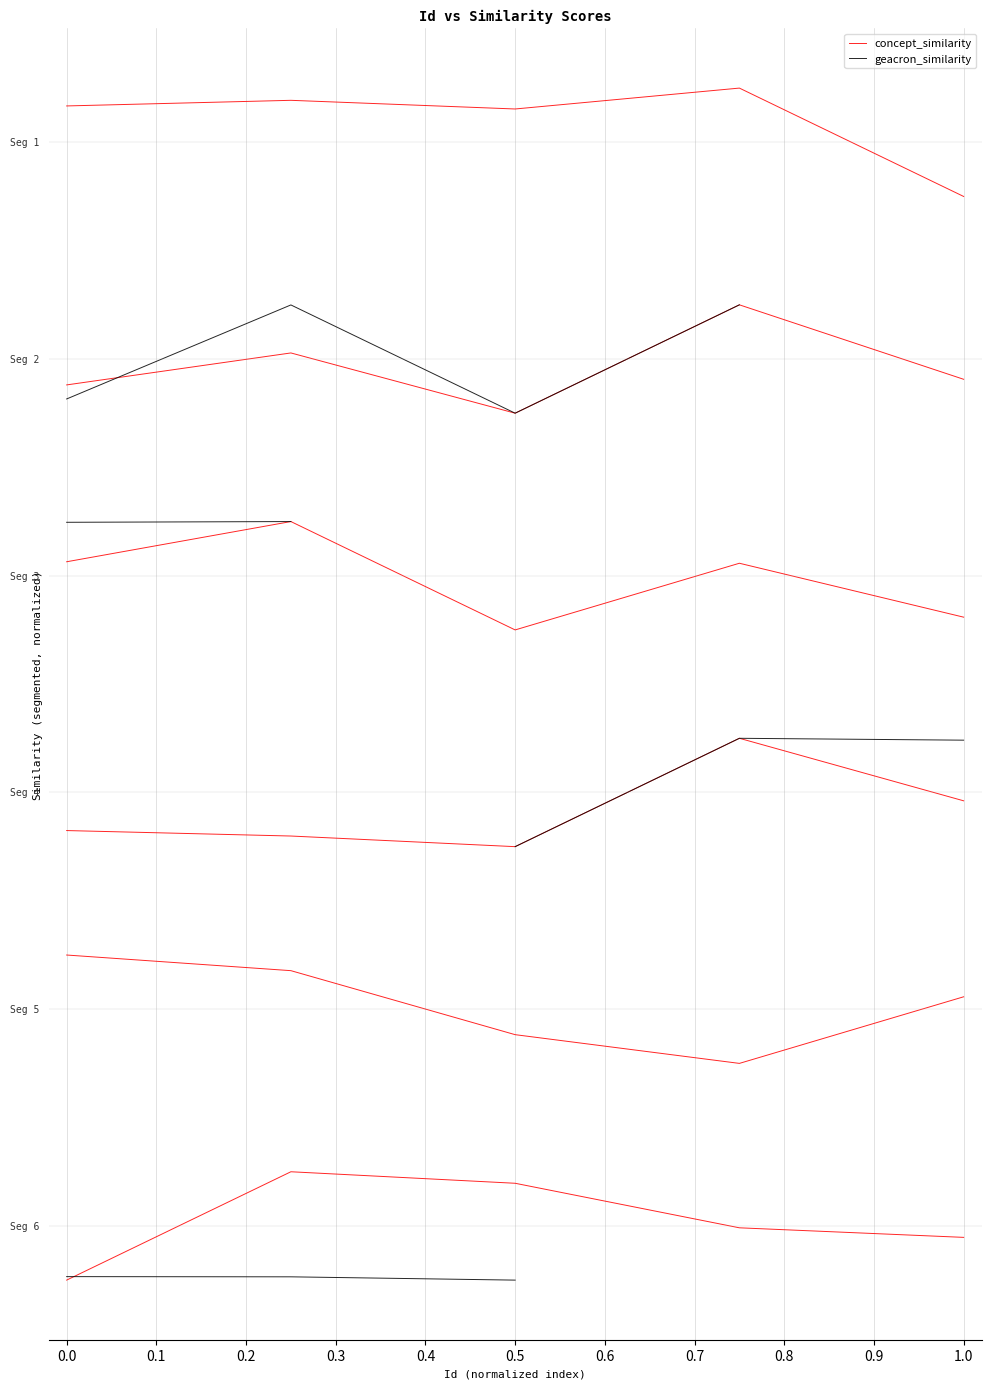

True or false: geacron_similarity has a value of 2.4 at 0.0.

False